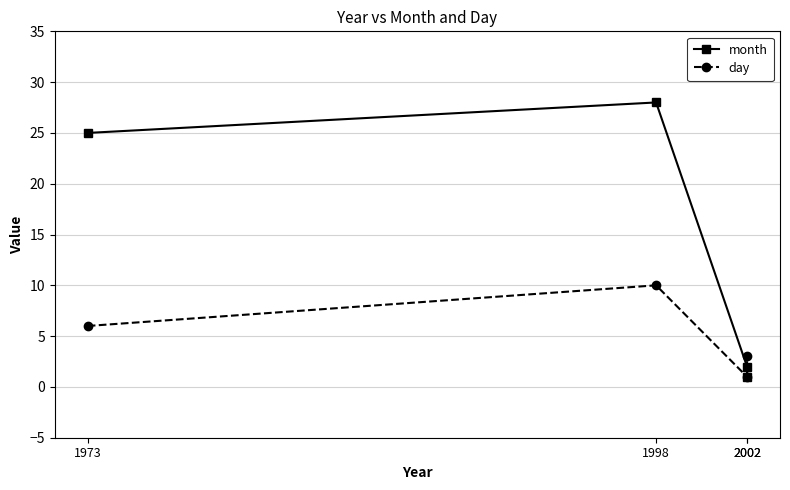

Which series ends up on top after the final intersection of day and month?

day